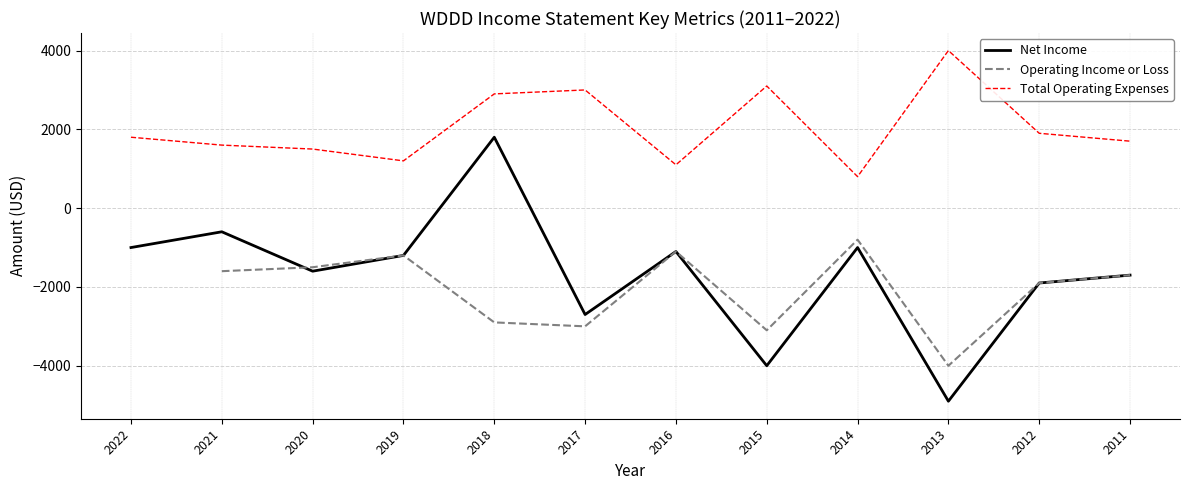

The Net Income series shows -1000 at 2022. True or false?

True